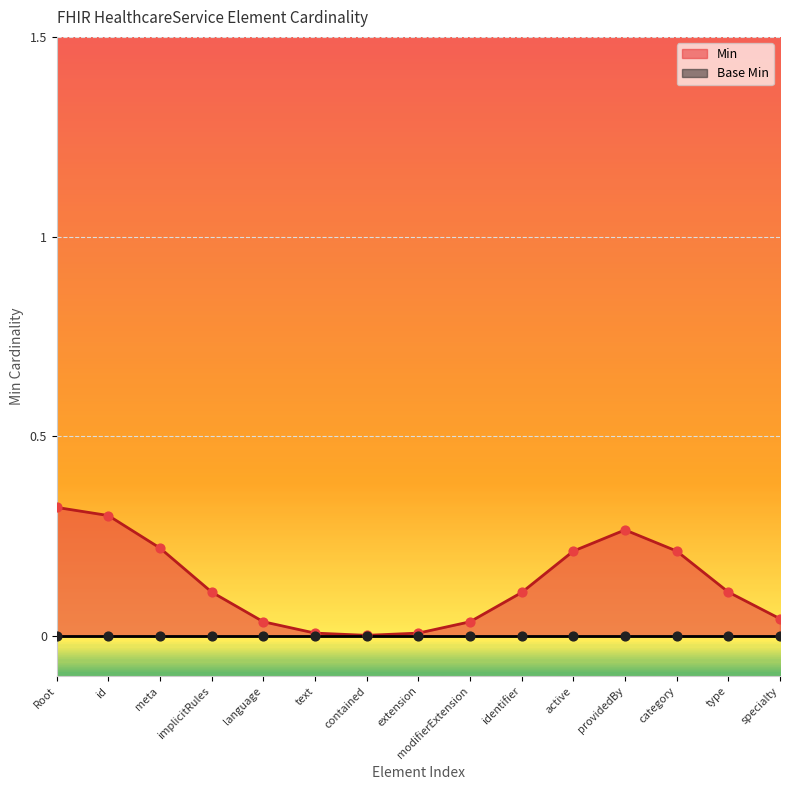

Which series has the largest Y range (max minus min)?

Min